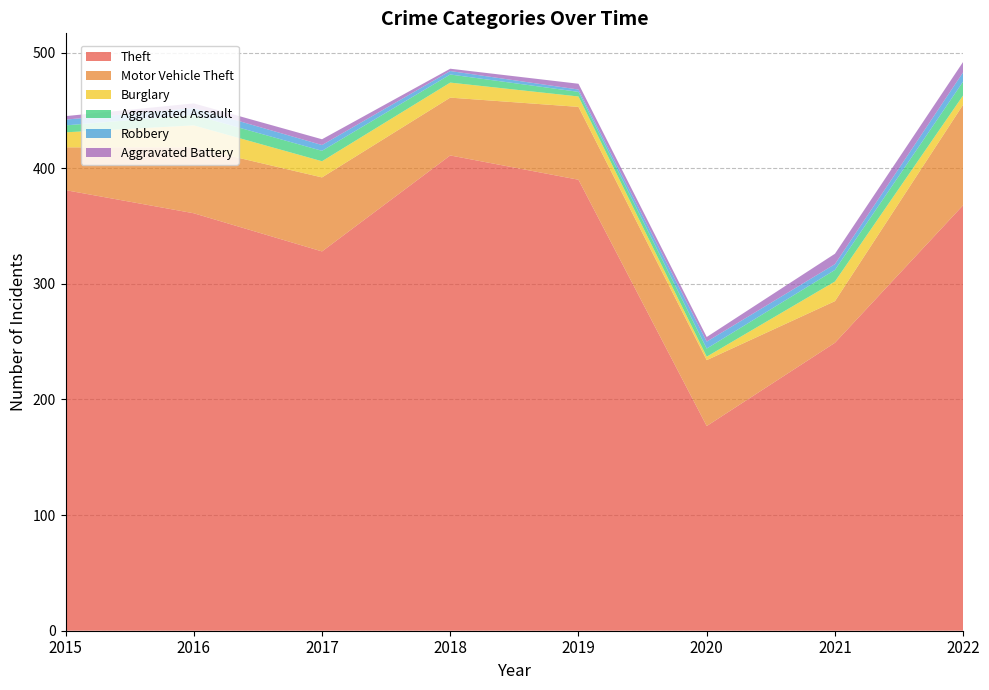

Reading left to right, list all the values displayed in this chart.

Theft: 381	361	328	411	390	177	249	368
Motor Vehicle Theft: 37	57	64	50	63	57	36	87
Burglary: 13	19	14	13	9	3	17	8
Aggravated Assault: 6	9	9	7	4	7	10	12
Robbery: 5	6	5	3	2	6	5	8
Aggravated Battery: 3	4	5	2	5	4	9	9